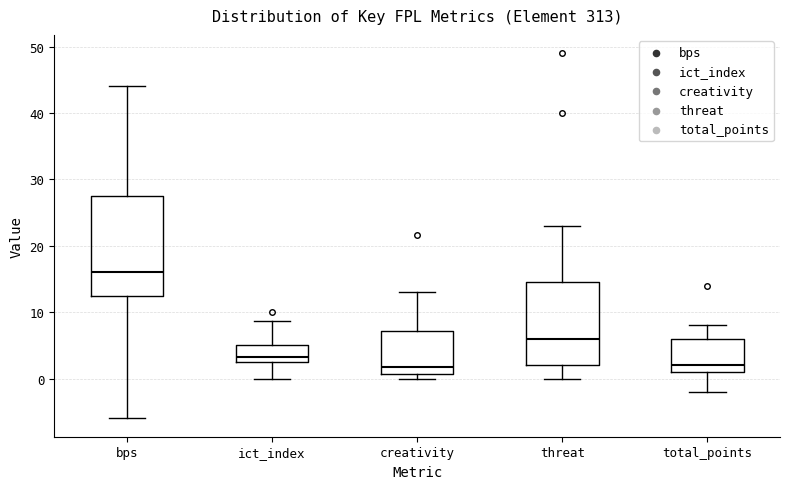

Reading left to right, read every box against the y-axis: the position of its median line, the range the box covers, and the ends of its whiskers. The values are not printed on the chart, so give them approximately, as read against the axis.

bps: median 16, box 13 to 28, whiskers -6 to 44
ict_index: median 3, box 2 to 5, whiskers 0 to 9
creativity: median 2, box 1 to 7, whiskers 0 to 13
threat: median 6, box 2 to 15, whiskers 0 to 23
total_points: median 2, box 1 to 6, whiskers -2 to 8